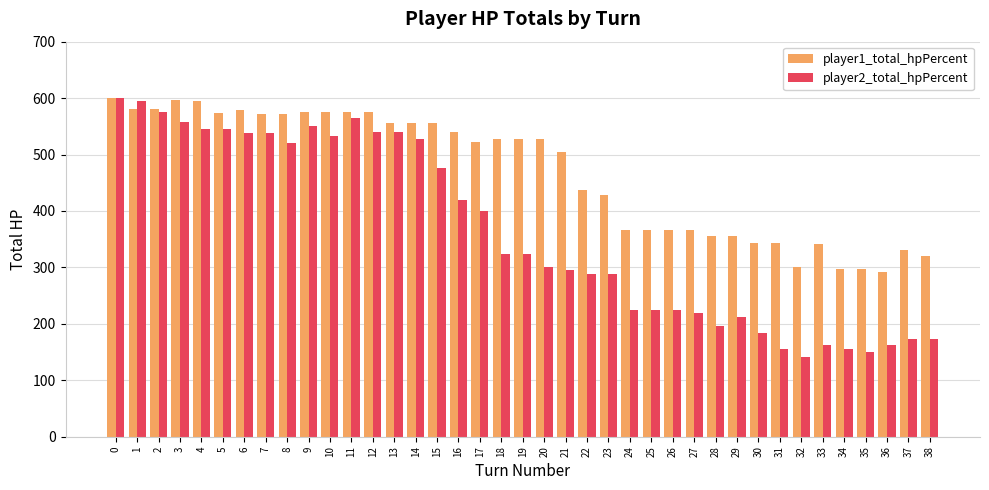

Which series has the largest total across all categories?

player1_total_hpPercent